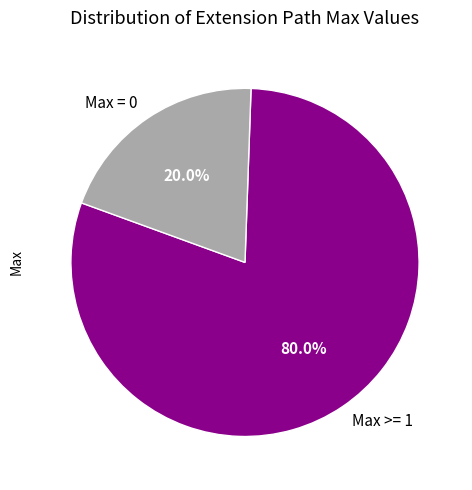

Rank the categories by value from lowest to highest.

Max = 0, Max >= 1